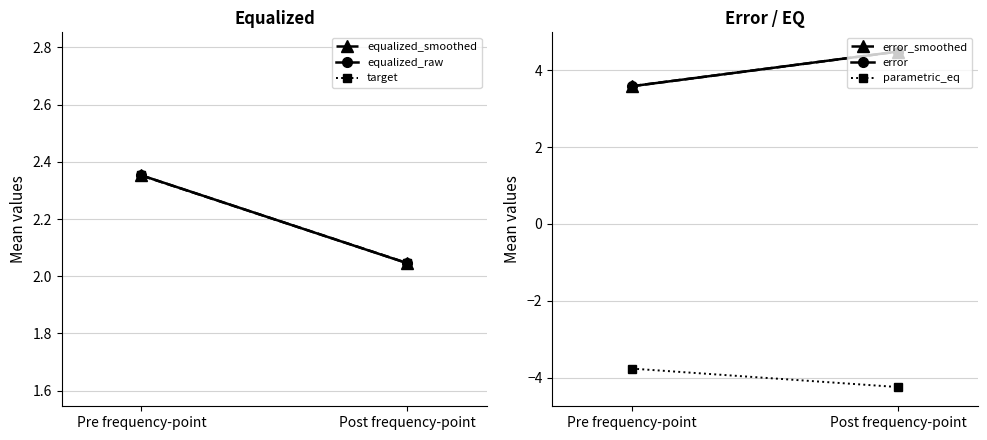

Reading left to right, extract all data points from this chart.

equalized_smoothed: Pre frequency-point=2.4	Post frequency-point=2.0
equalized_raw: Pre frequency-point=2.4	Post frequency-point=2.0
target: Pre frequency-point=2.4	Post frequency-point=2.0
error_smoothed: Pre frequency-point=3.6	Post frequency-point=4.5
error: Pre frequency-point=3.6	Post frequency-point=4.5
parametric_eq: Pre frequency-point=-3.8	Post frequency-point=-4.2